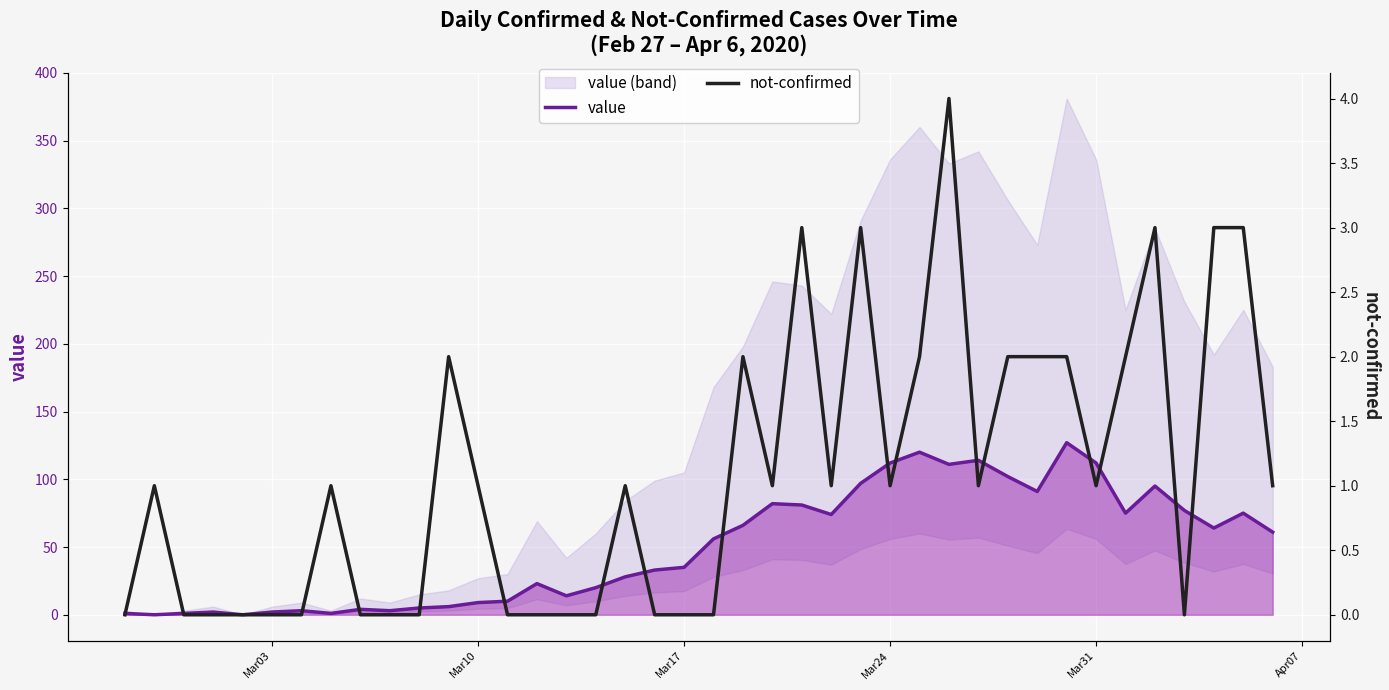

List the series in order of their peak value, lowest first.

not-confirmed, value